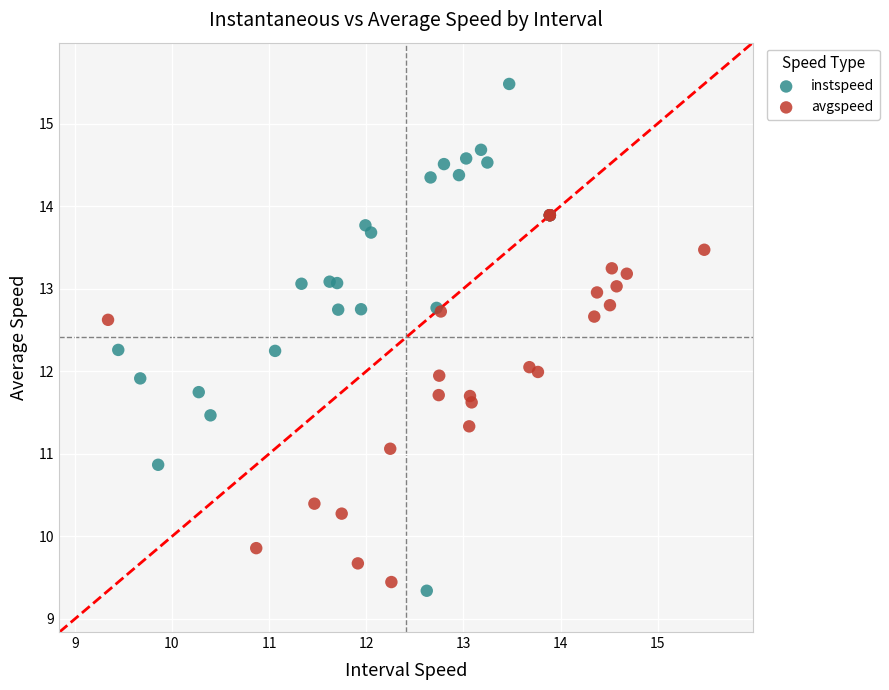

Which series reaches the maximum Y coordinate?

instspeed